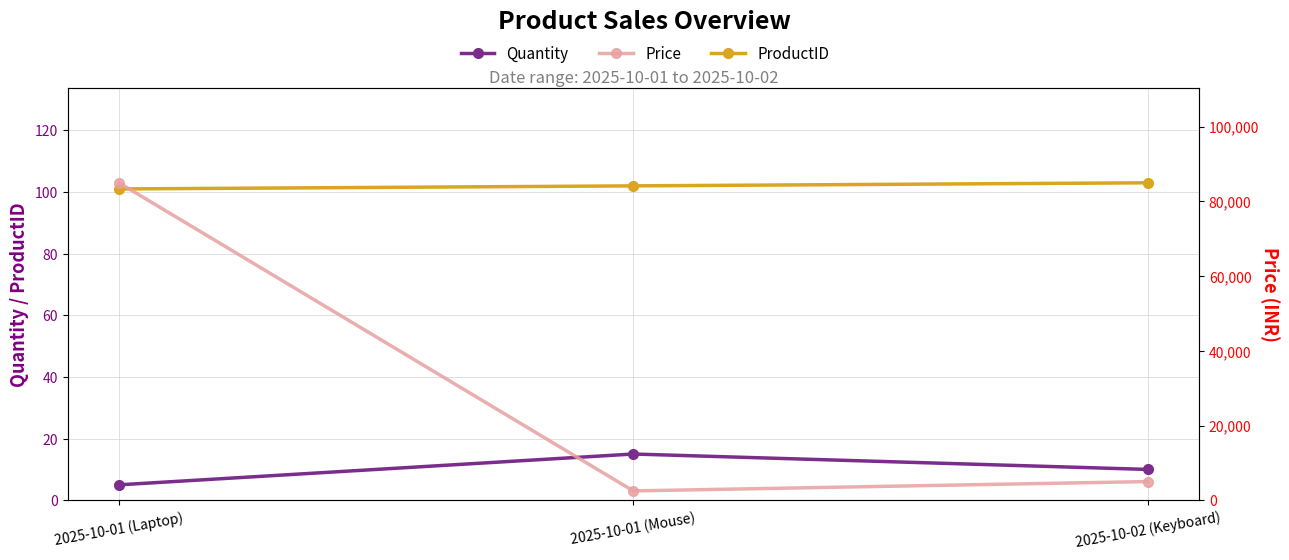

What is the minimum value for ProductID?

101